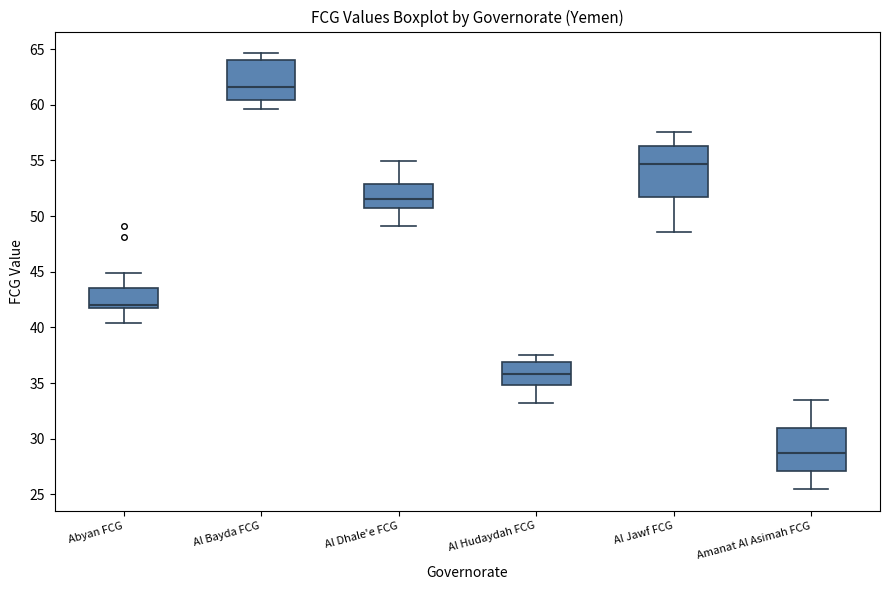

Reading left to right, read every box against the y-axis: the position of its median line, the range the box covers, and the ends of its whiskers. The values are not printed on the chart, so give them approximately, as read against the axis.

Abyan FCG: median 42.0, box 41.5 to 43.5, whiskers 40.5 to 45.0
Al Bayda FCG: median 61.5, box 60.5 to 64.0, whiskers 59.5 to 64.5
Al Dhale'e FCG: median 51.5, box 50.5 to 53.0, whiskers 49.0 to 55.0
Al Hudaydah FCG: median 36.0, box 35.0 to 37.0, whiskers 33.0 to 37.5
Al Jawf FCG: median 54.5, box 51.5 to 56.5, whiskers 48.5 to 57.5
Amanat Al Asimah FCG: median 29.0, box 27.0 to 31.0, whiskers 25.5 to 33.5